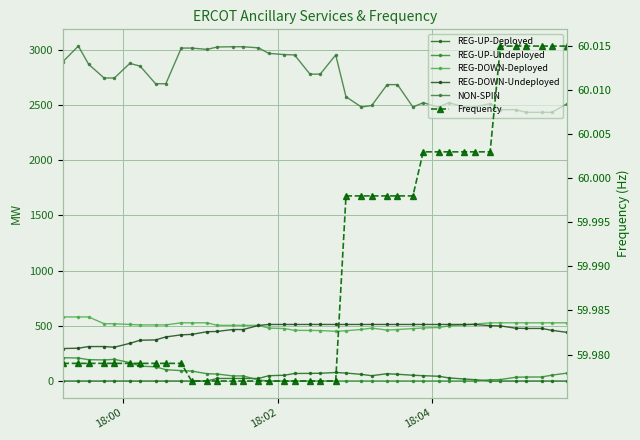

How many lines are shown in the chart?

6